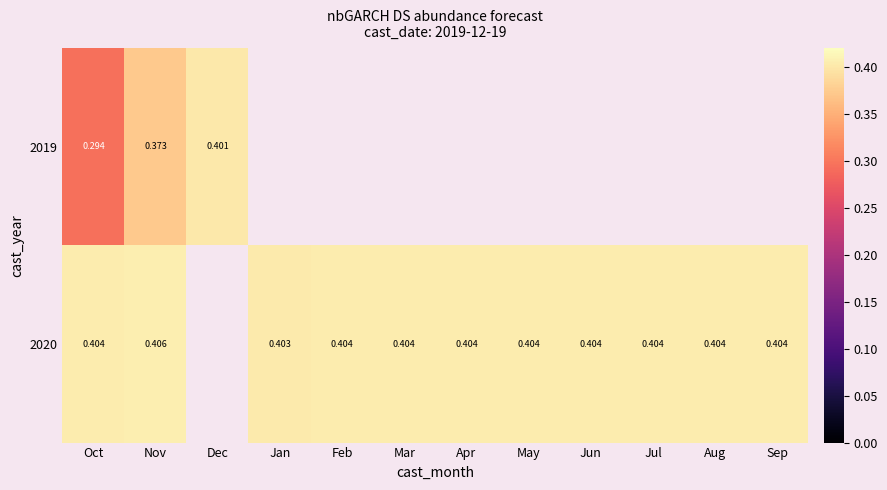

True or false: 2020 has a value of 0.4 at Feb.

True